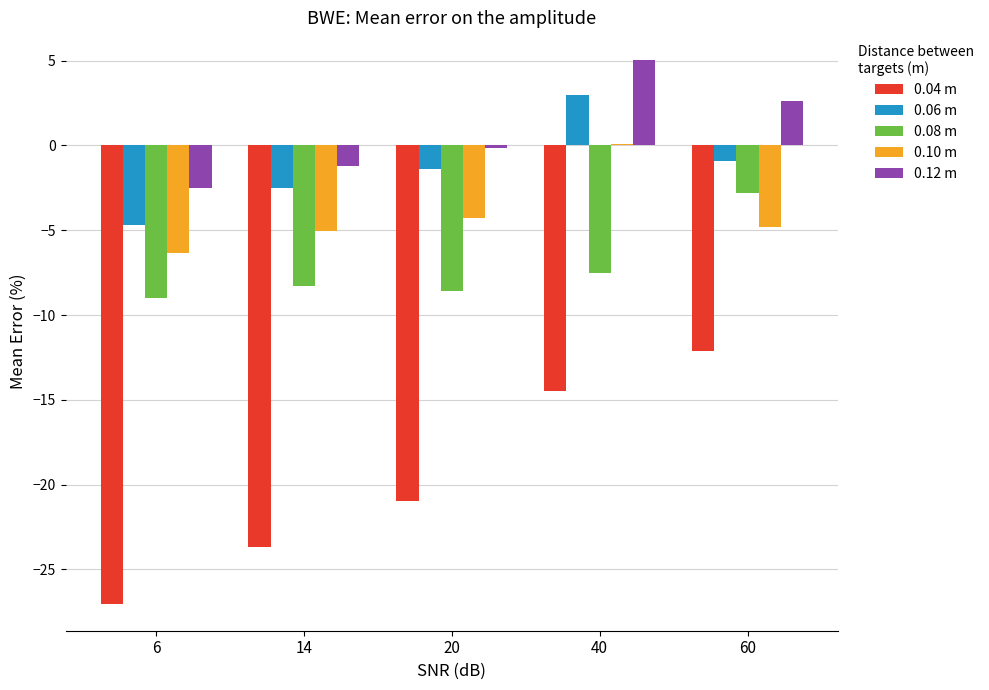

True or false: 0.04 m has a value of -16.6 at 60.

False